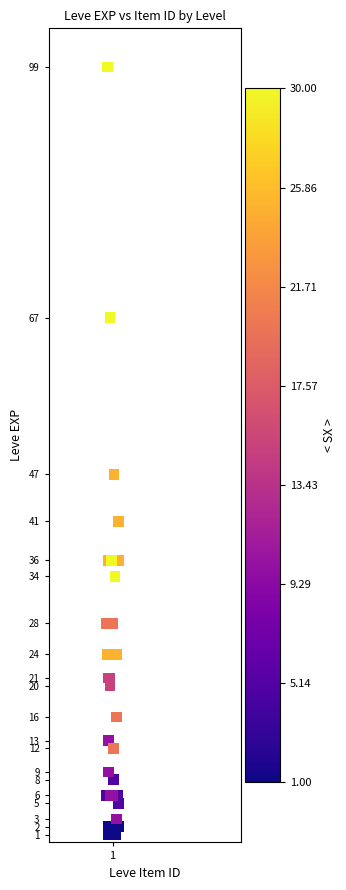

What Y value in the scatter plot is closest to 50?

47